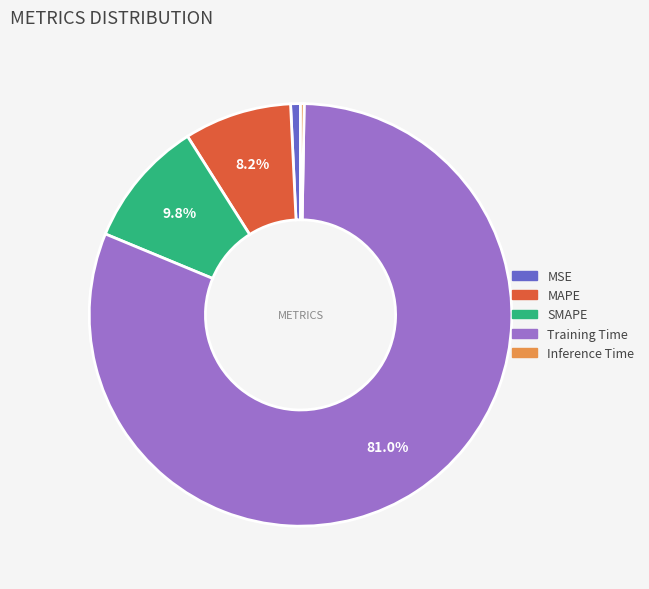

Does any single category account for the majority?

Yes